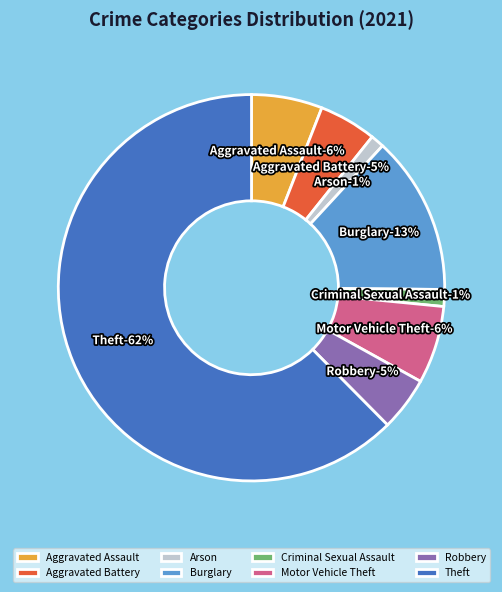

What is the majority slice?

Theft